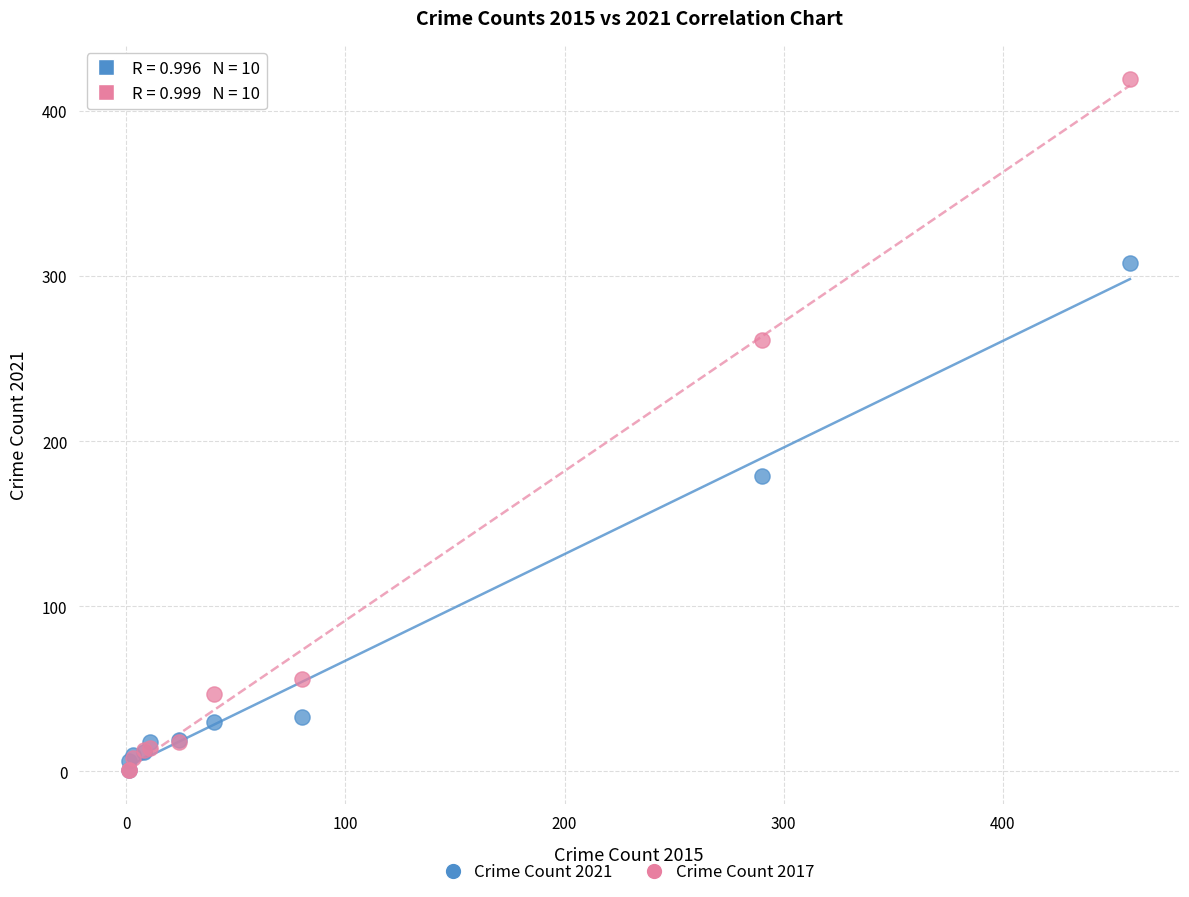

In the Crime Count 2021 series, what Y value is closest to 154?

179